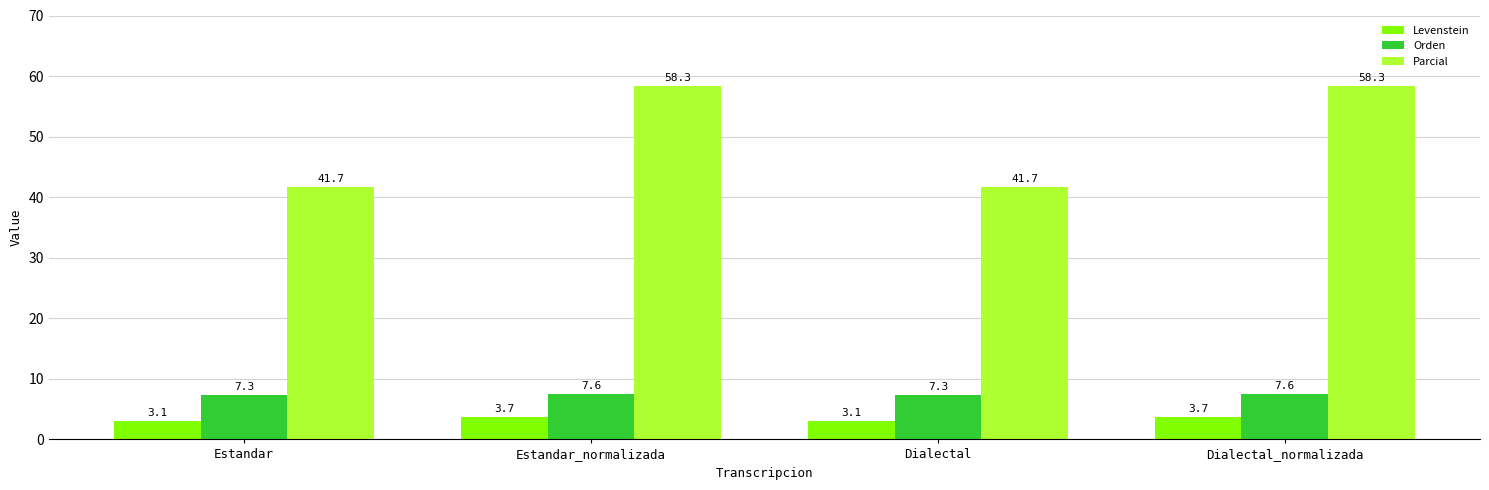

Which series has the largest range (max minus min)?

Parcial